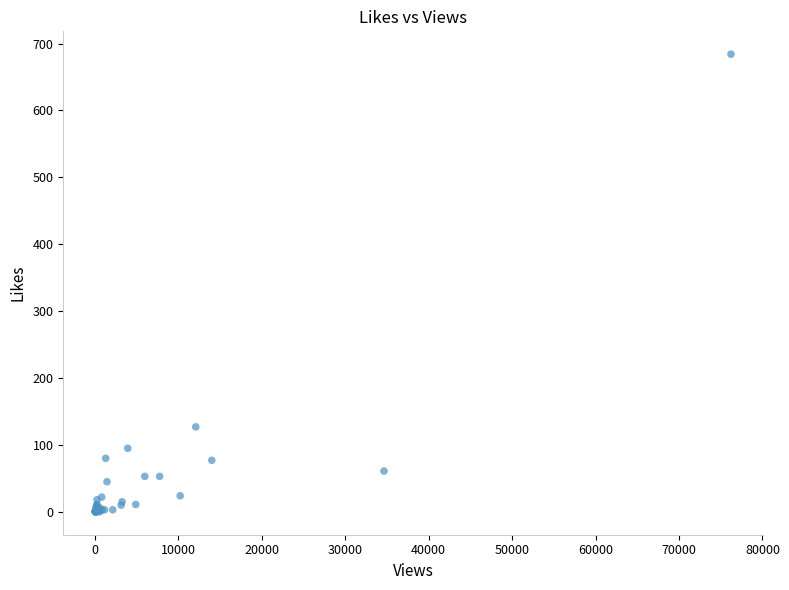

What Y value in the scatter plot is closest to 342?

127